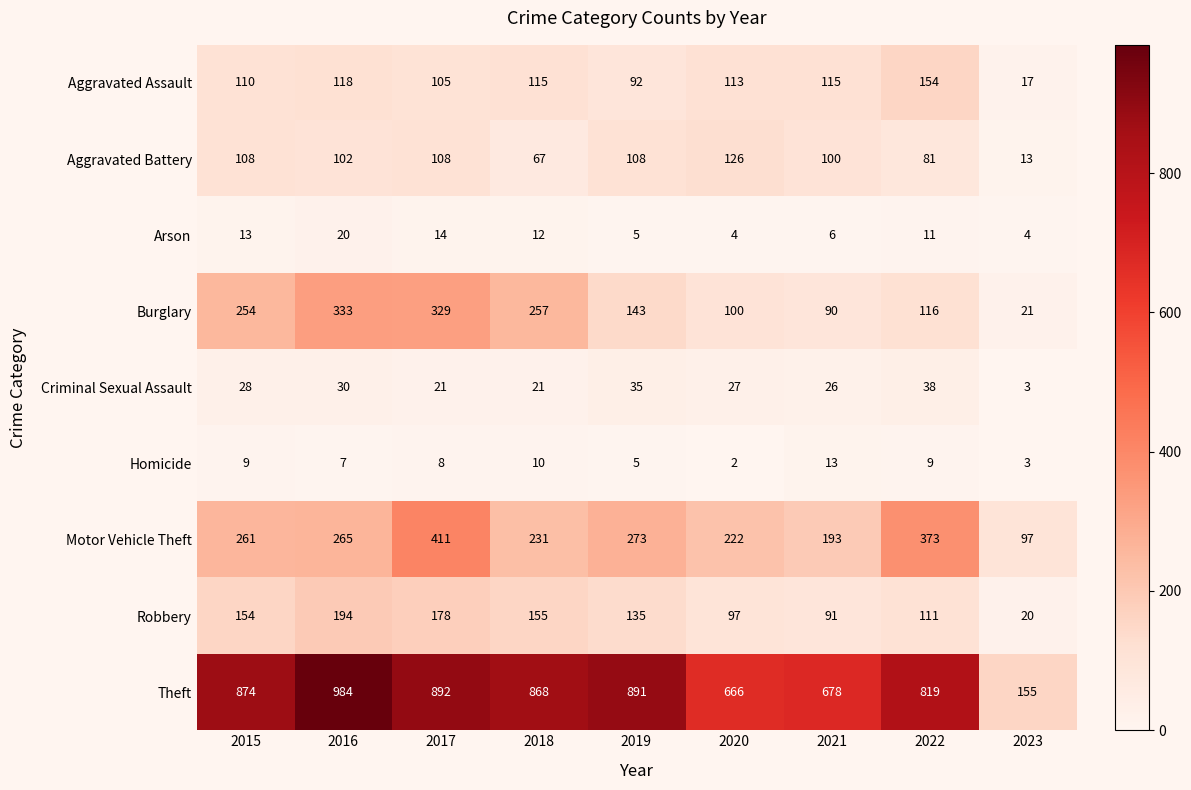

Which series changed the most between 2016 and 2020?

Theft